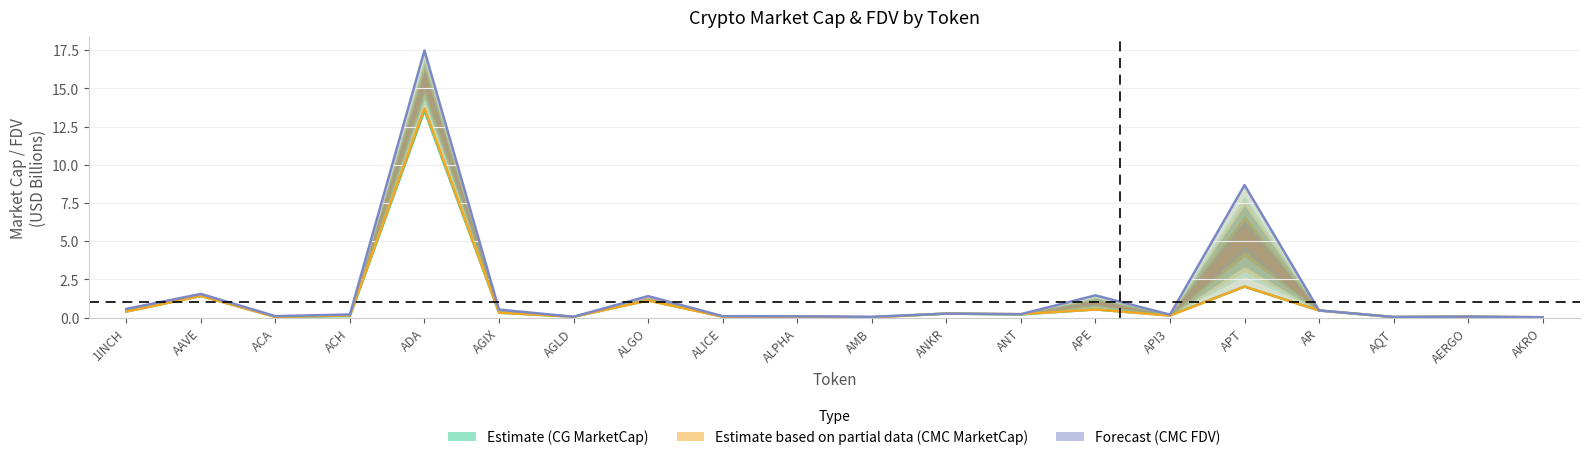

Is the value of Forecast (CMC FDV) at ACA greater than the value of Estimate (CG MarketCap) at ANKR?

No